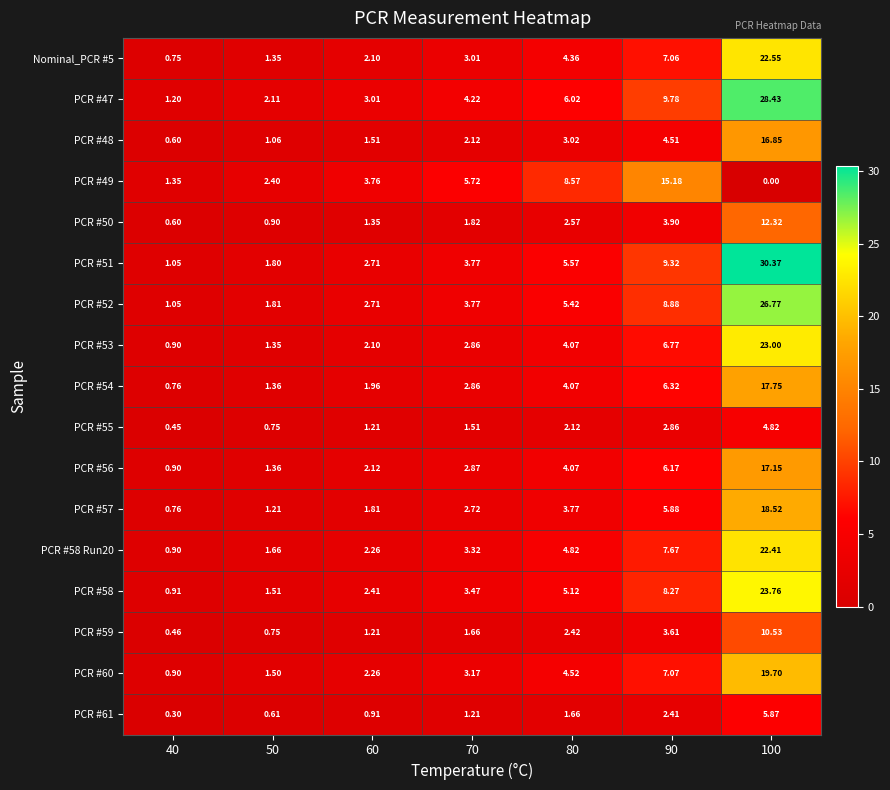

Is the value of PCR #58 at 50 greater than the value of Nominal_PCR #5 at 100?

No